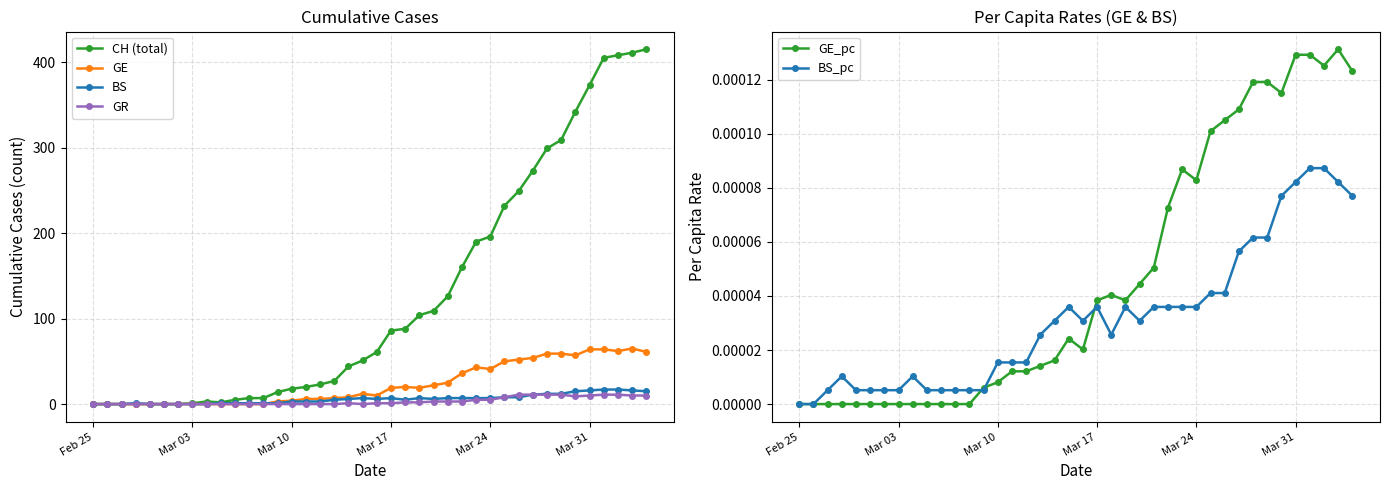

The CH (total) series shows 373 at Mar 31. True or false?

True